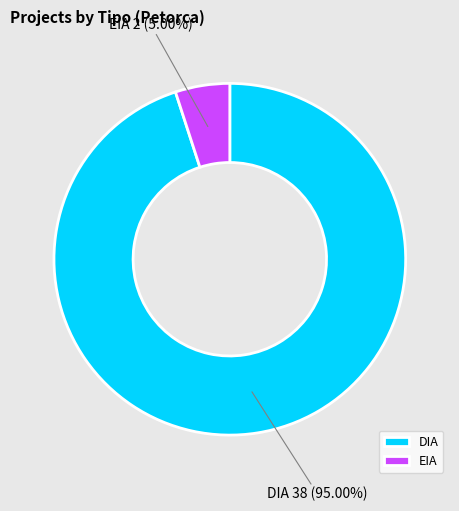

To the nearest percent, what is the average slice percentage?

50%